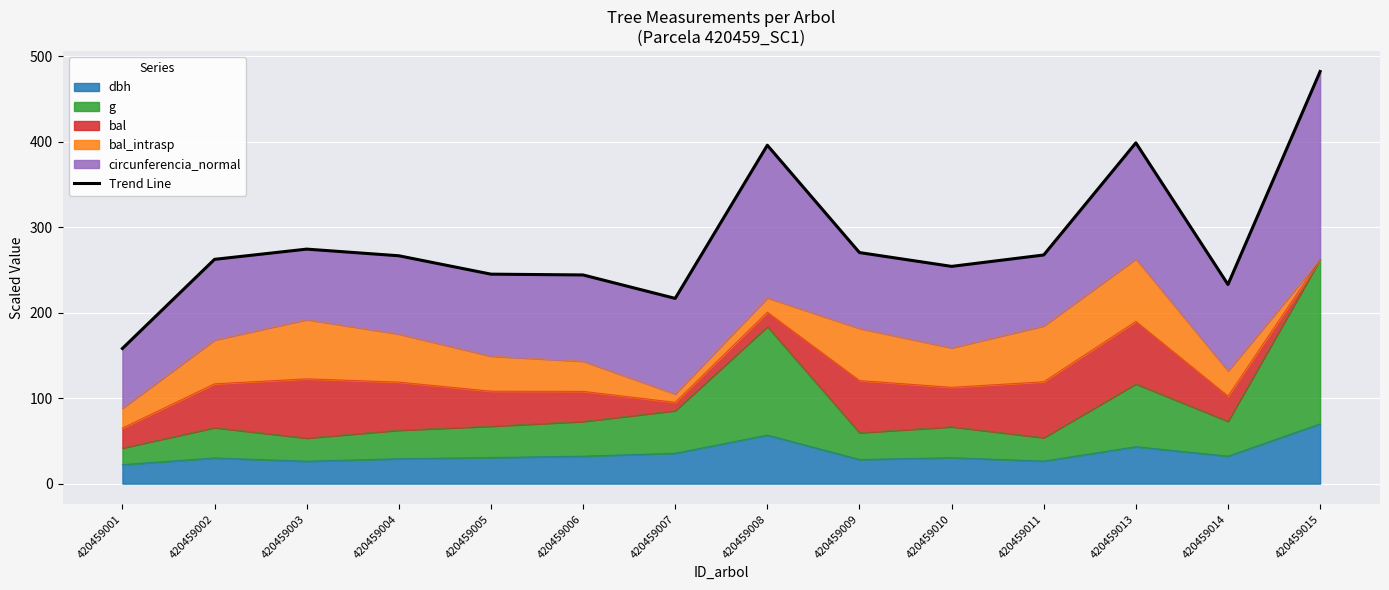

The value at 420459015 is 482.3. True or false?

True